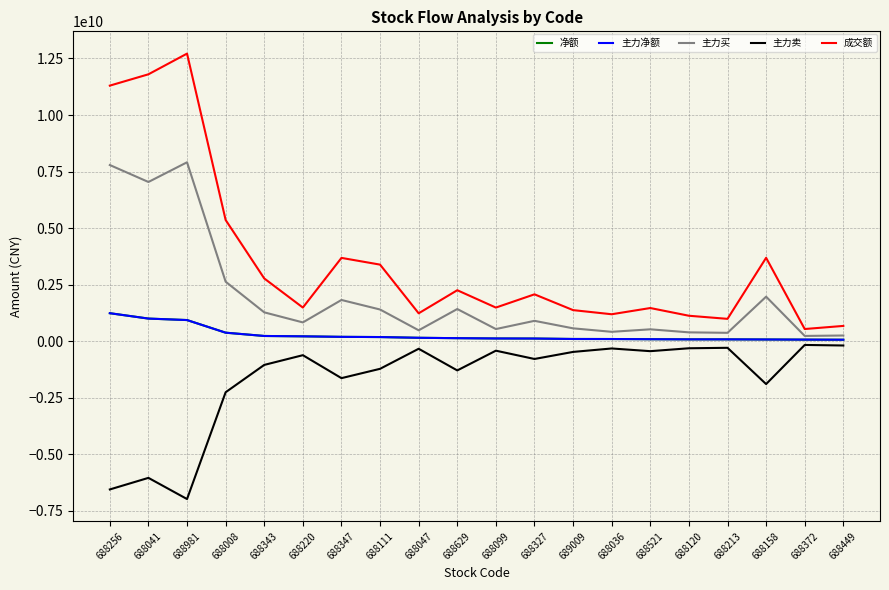

Which has a higher value, 688099 or 688036?

688099